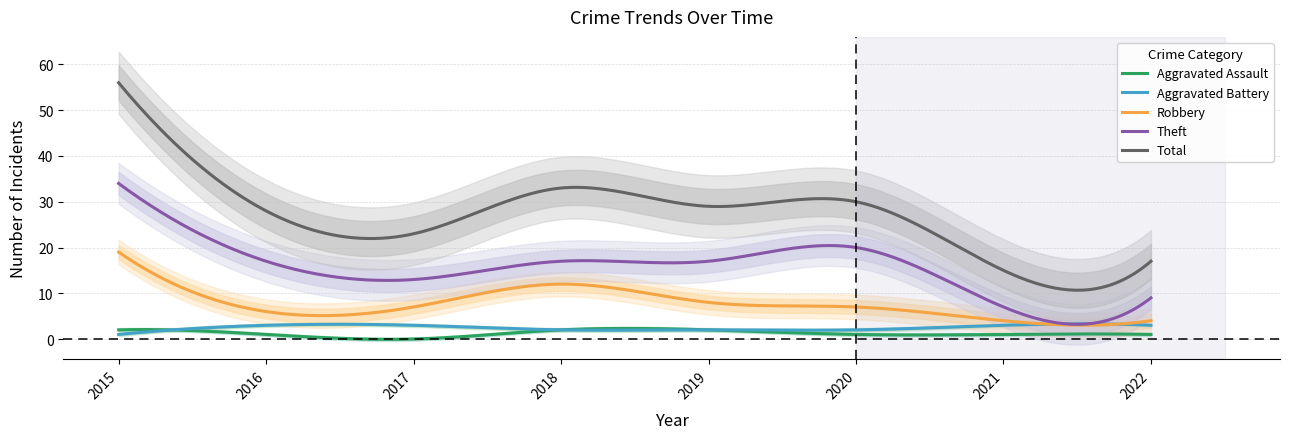

How many Aggravated Assault values are between 1 and 2?

7